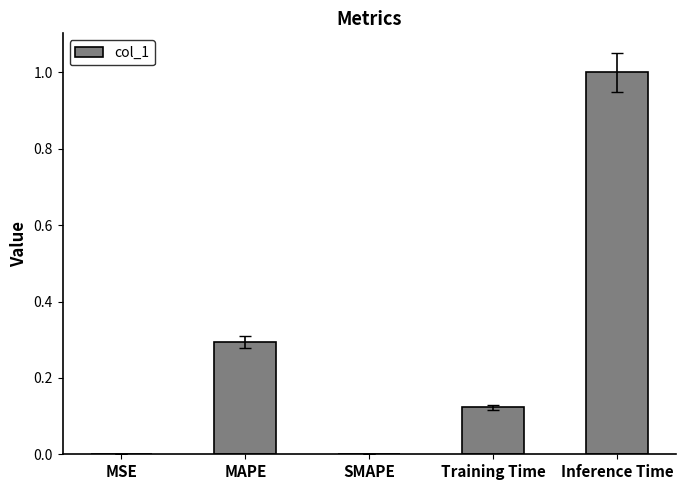

Between Inference Time and MSE, which is larger?

Inference Time